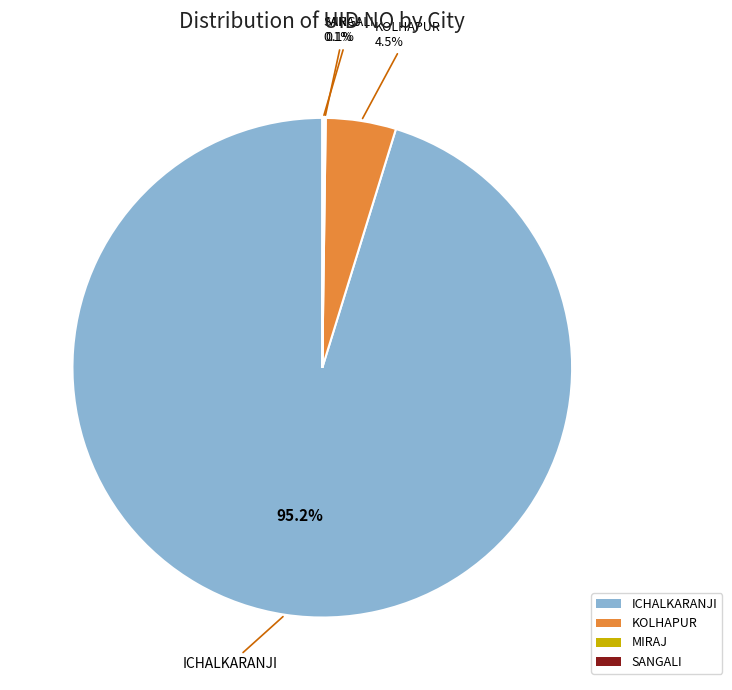

Is there a majority slice in this chart?

Yes